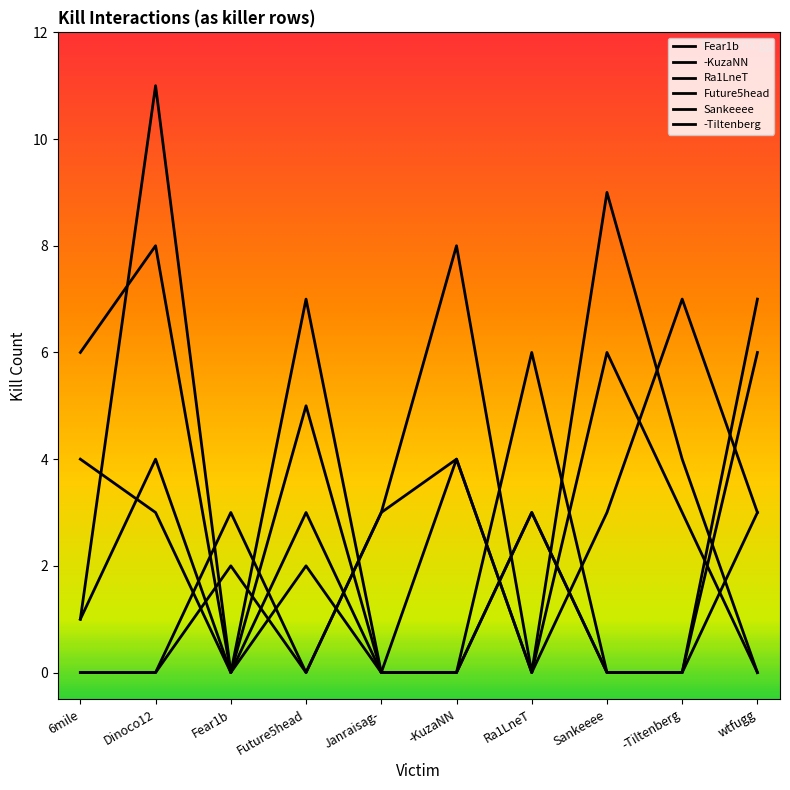

Does the chart display data point markers on the line(s)?

No